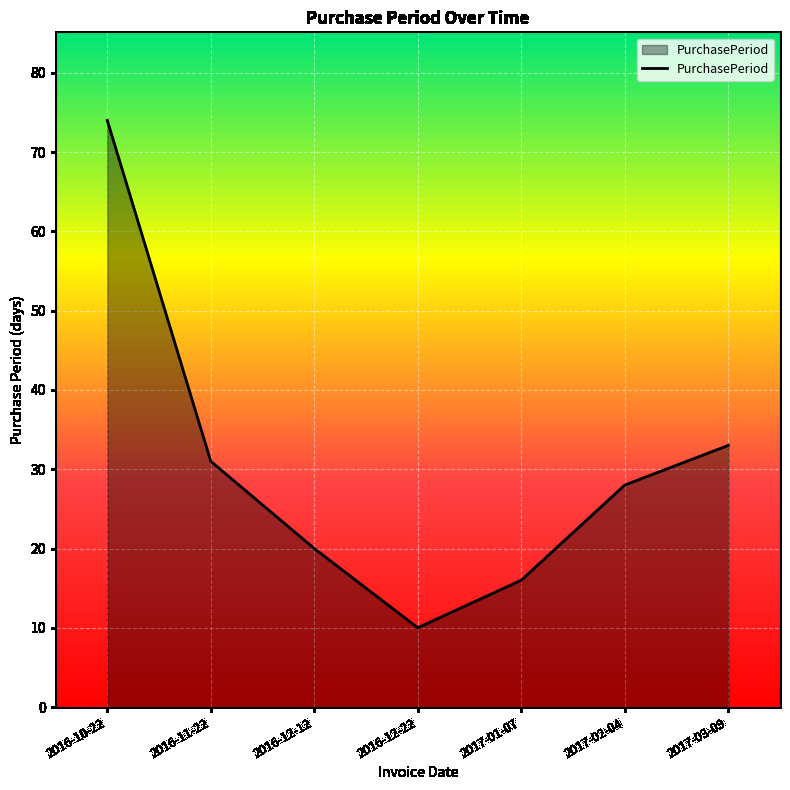

Reading left to right, list all the values displayed in this chart.

2016-10-22=74	2016-11-22=31	2016-12-12=20	2016-12-22=10	2017-01-07=16	2017-02-04=28	2017-03-09=33